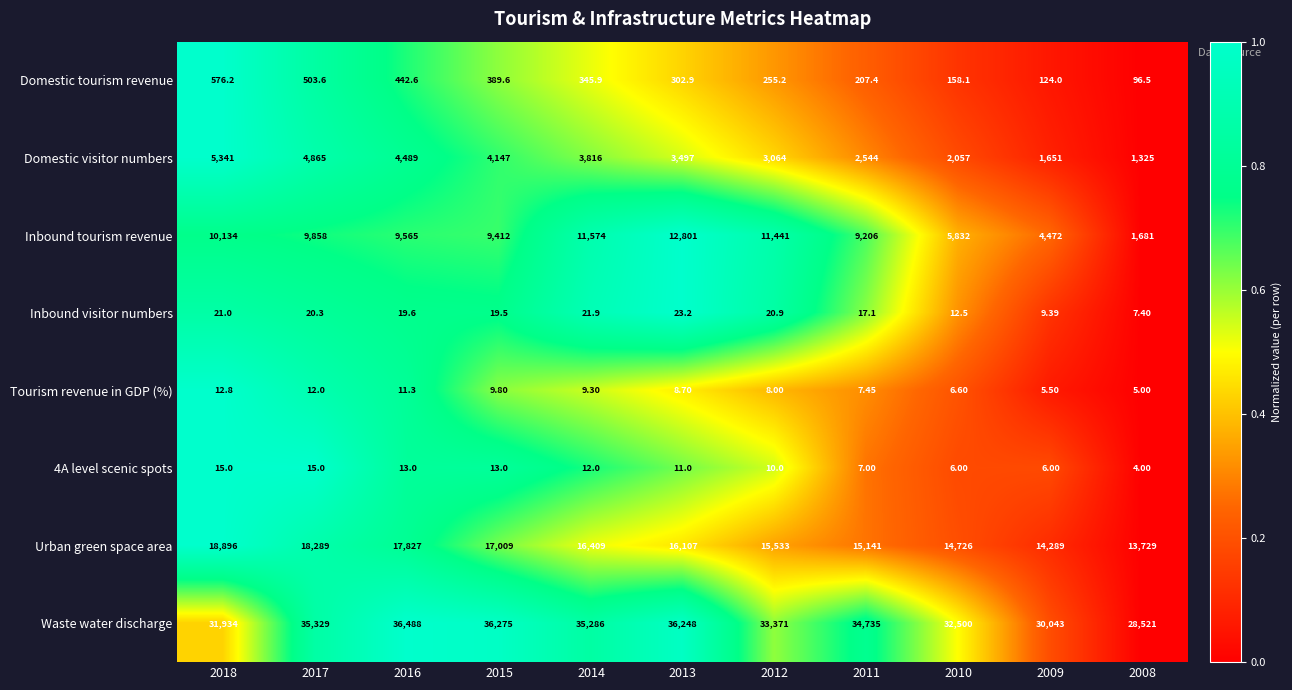

Which series has the largest total across all categories?

Waste water discharge